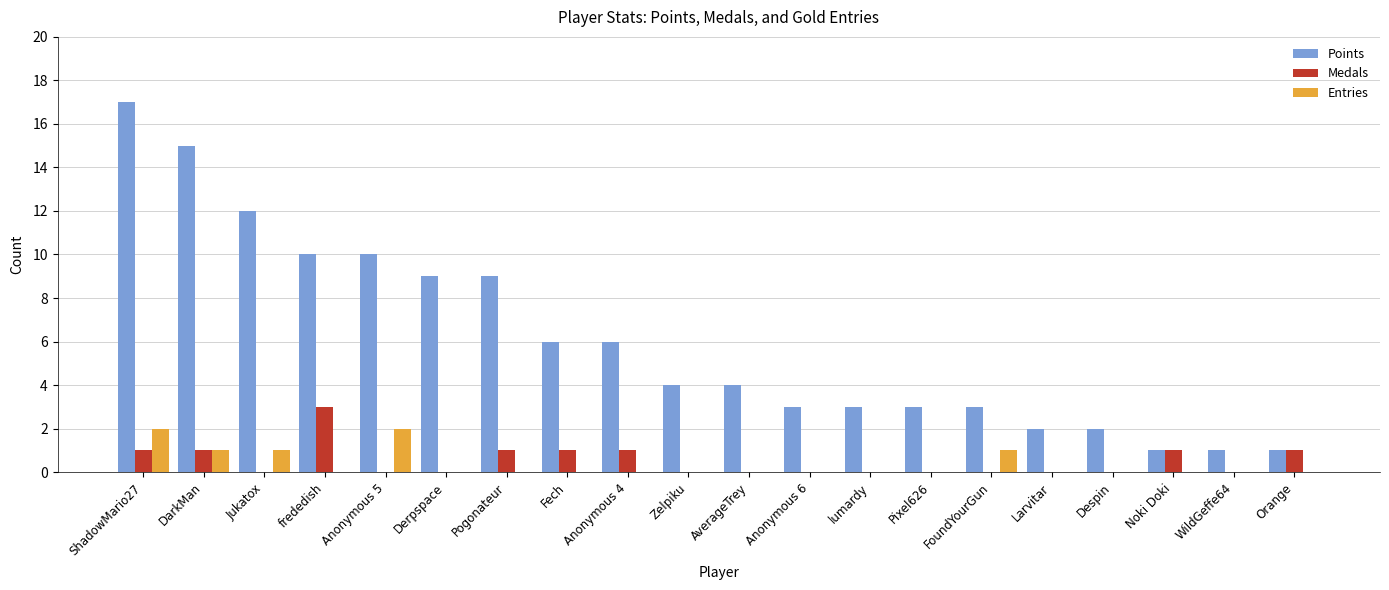

What is the sum of all Medals values?

10